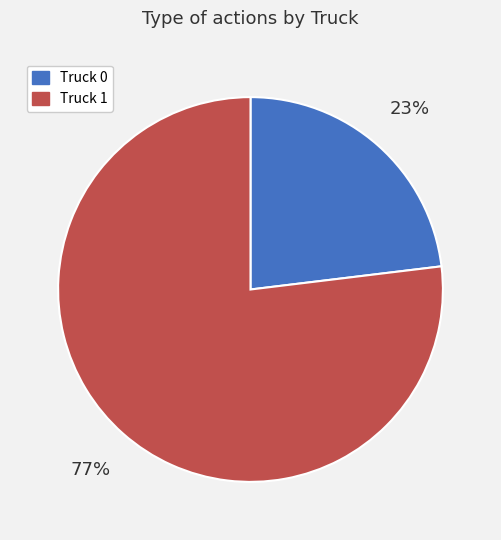

Rank the categories by value from highest to lowest.

Truck 1, Truck 0